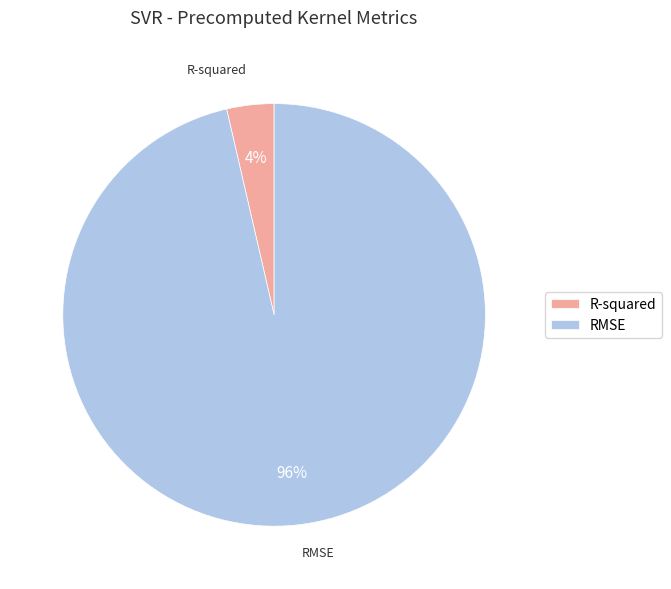

Is the sum of RMSE and R-squared greater than half?

Yes